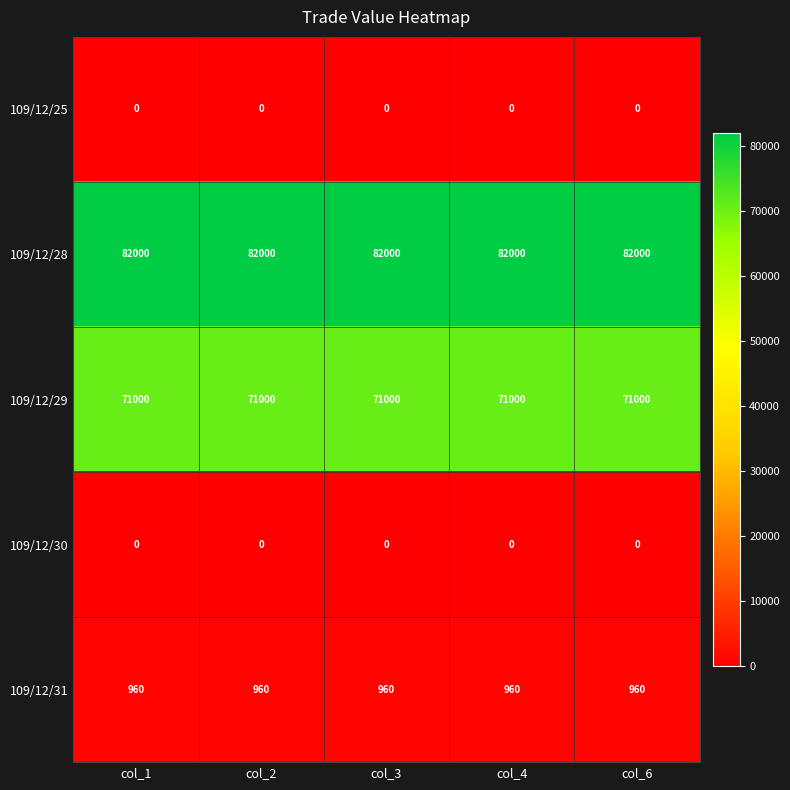

What is the approximate value of 109/12/31 at col_1?

960